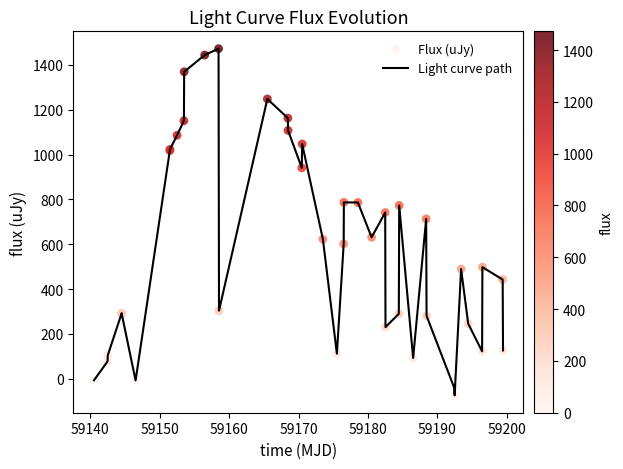

What is the greatest value displayed?

1472.4